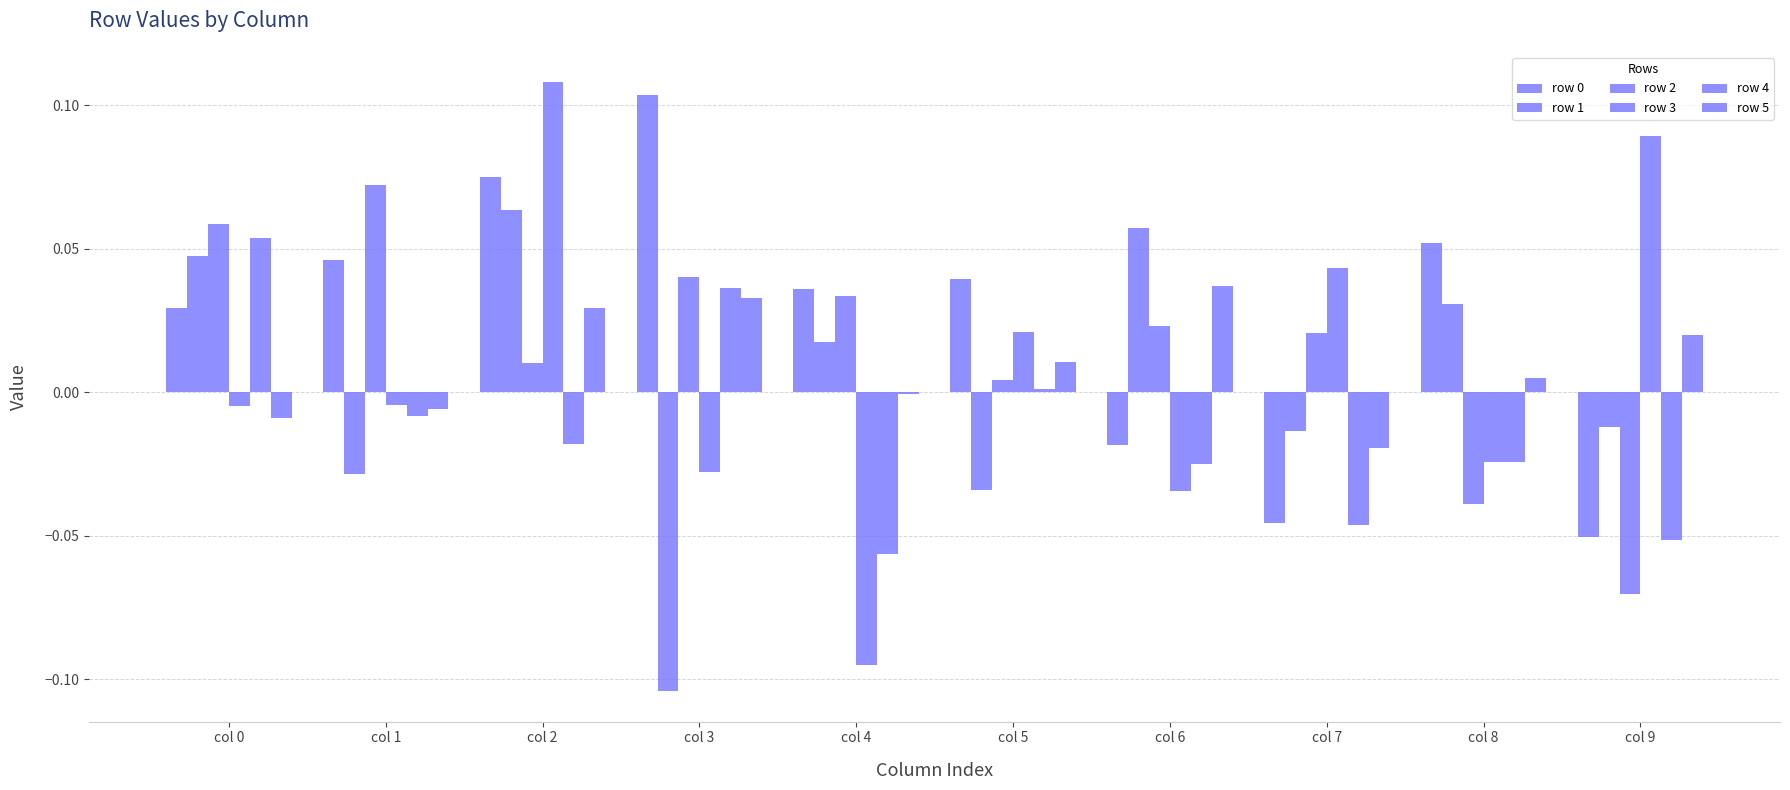

Is the value of row 2 at col 2 greater than the value of row 1 at col 8?

No